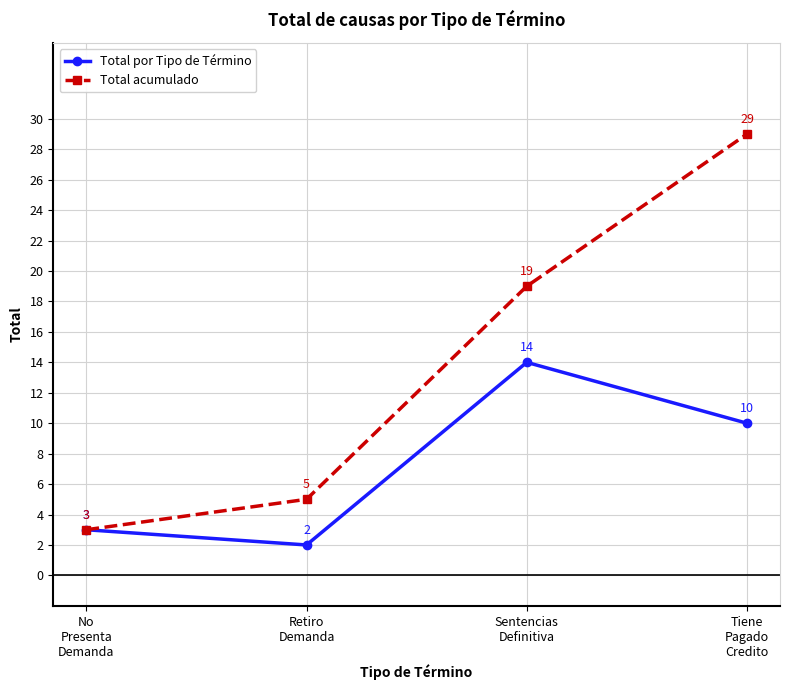

How many values in the Total por Tipo de Término series are below 10?

2